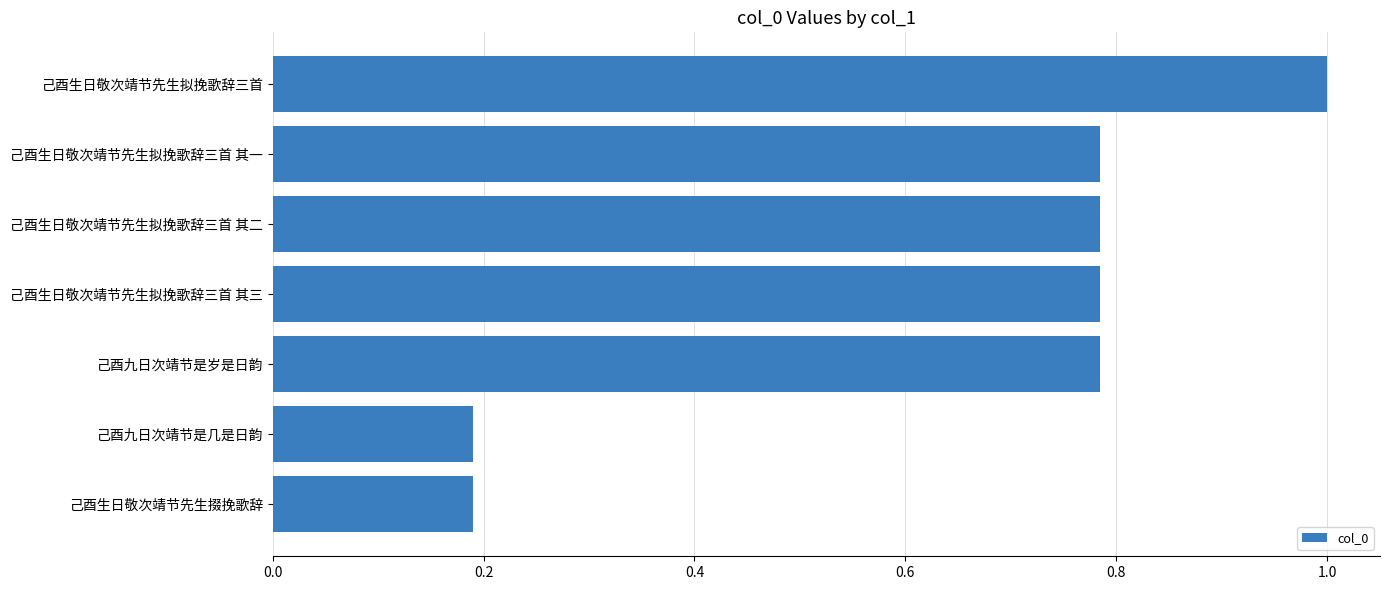

What is the average value?

0.6